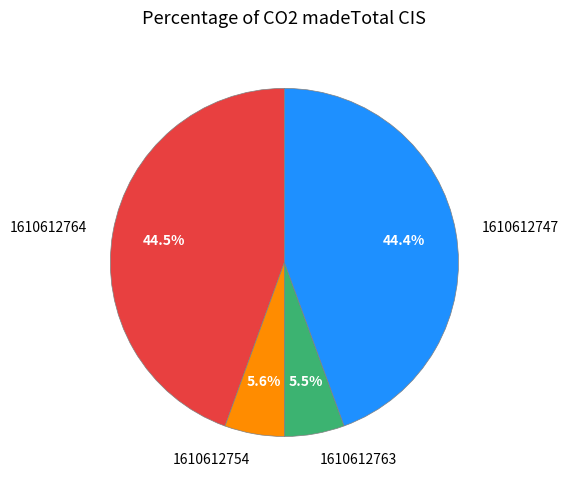

To the nearest percent, what is the difference between the 1610612747 and 1610612763 slice percentages?

39%